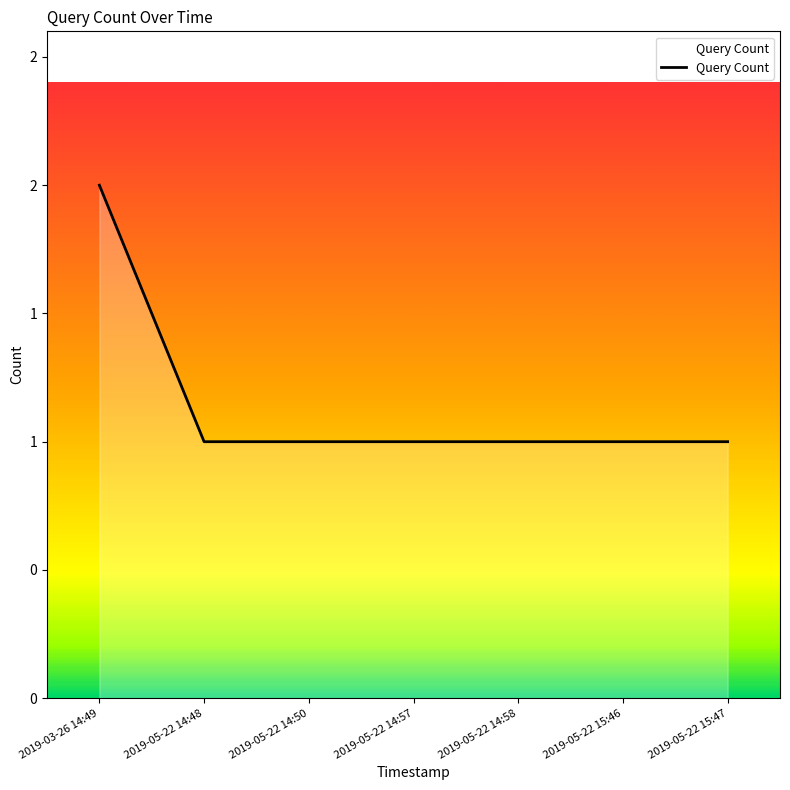

At which label is the value closest to 1?

2019-05-22 14:48